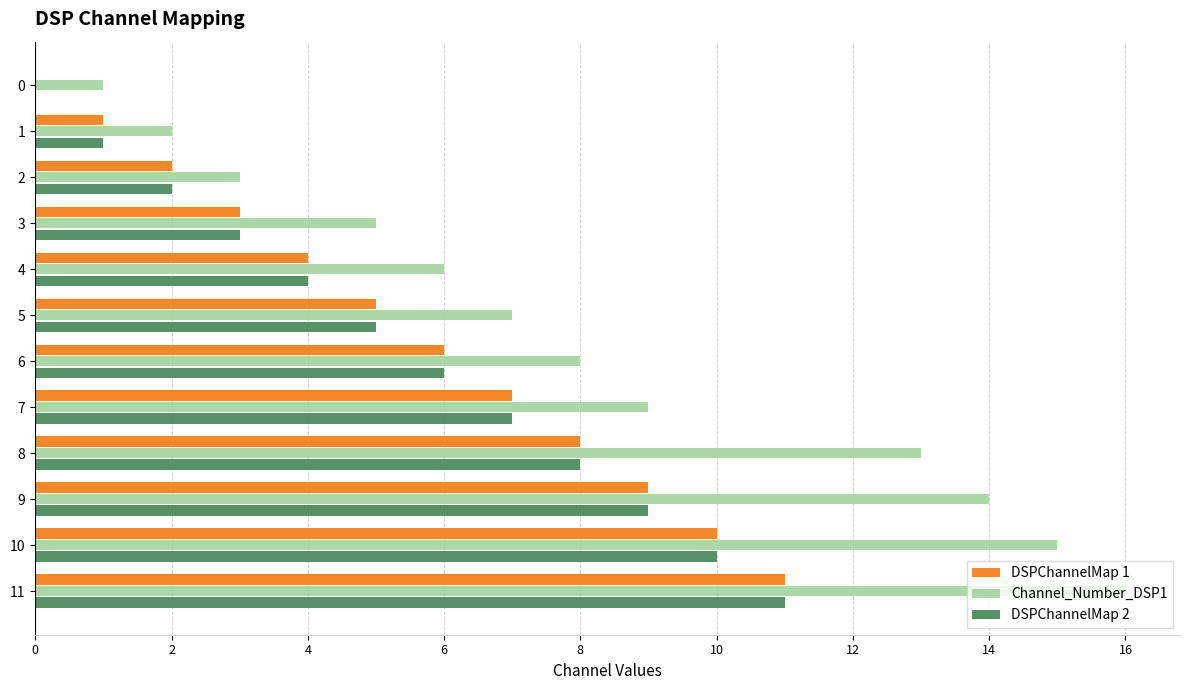

The value of Channel_Number_DSP1 at 7 is 9. True or false?

True